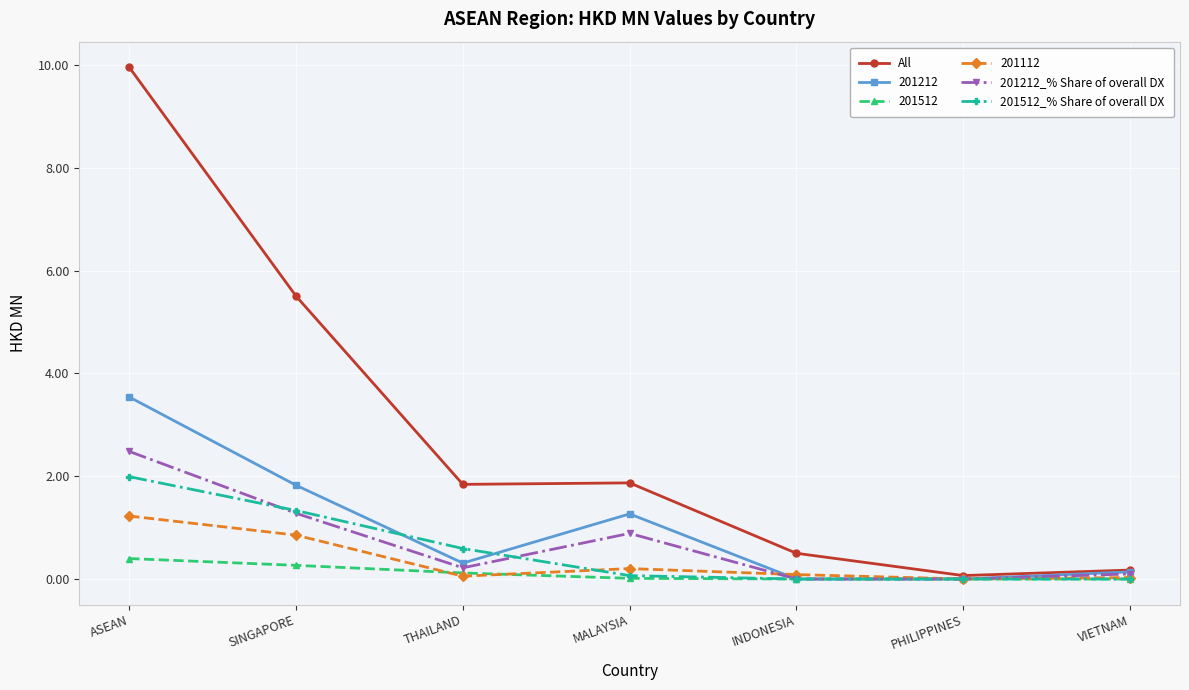

What is the average value of the All series?

2.8